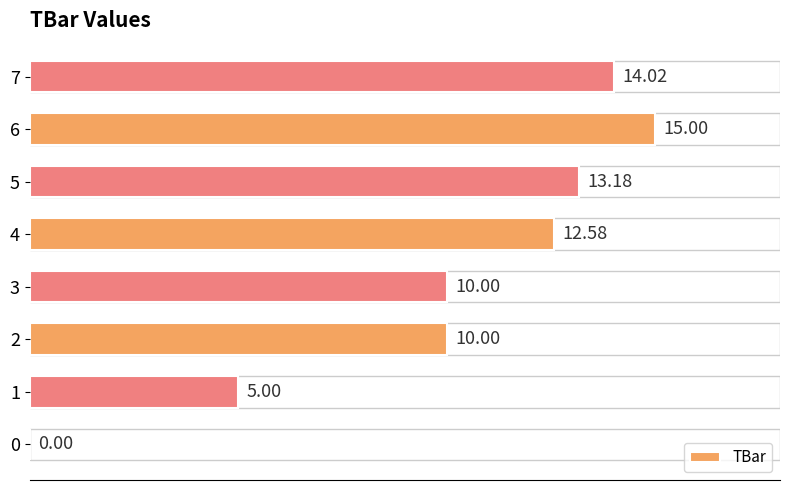

Count the number of data series in this chart.

1